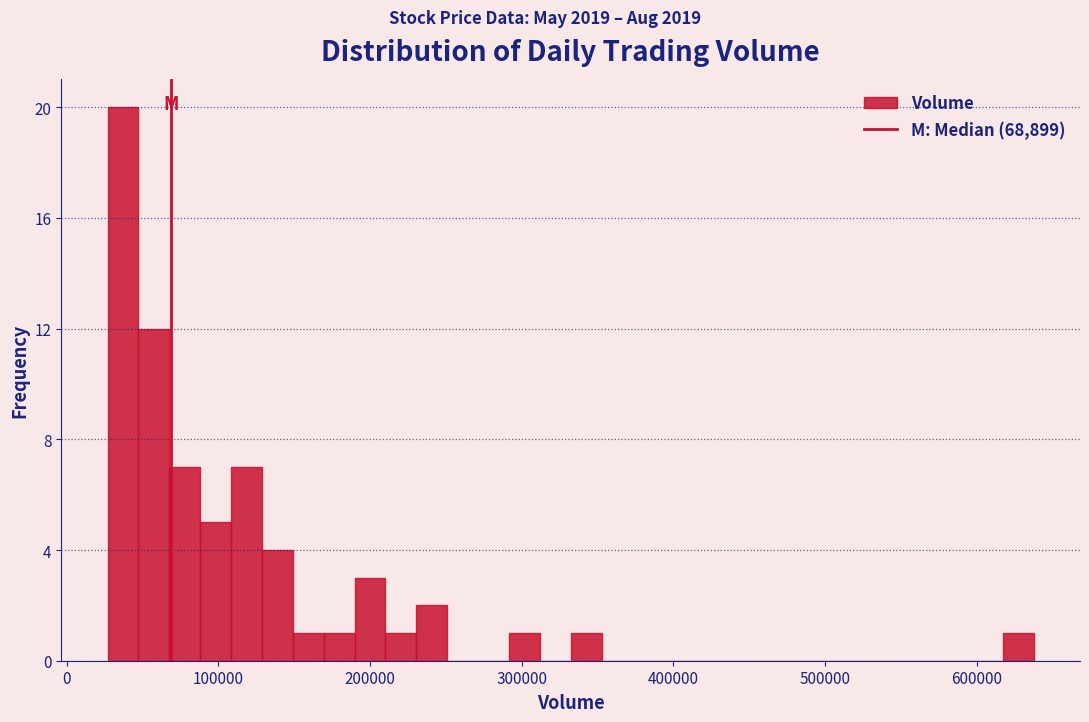

Read against the x-axis, roughly where is the centre of the tallest bar?

40000